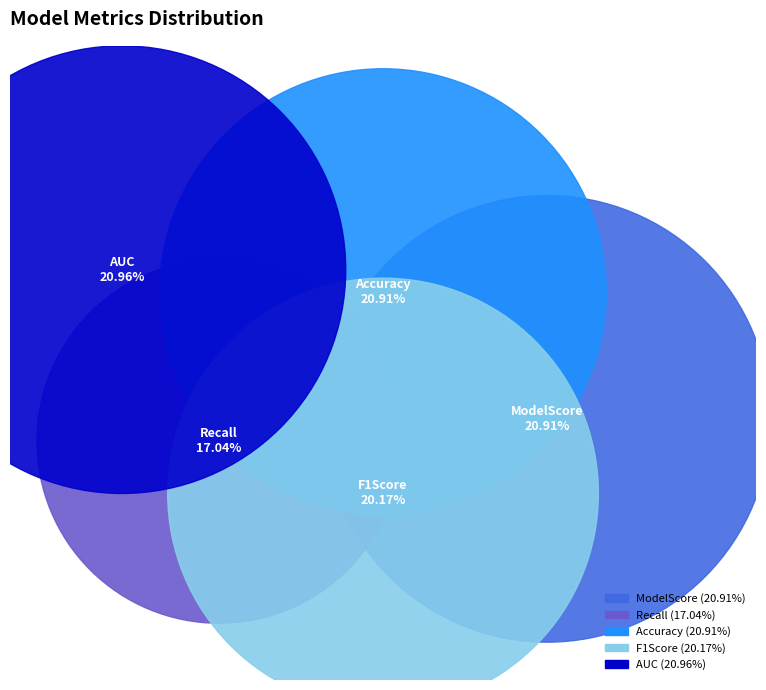

To the nearest percent, what is the average slice percentage?

20%